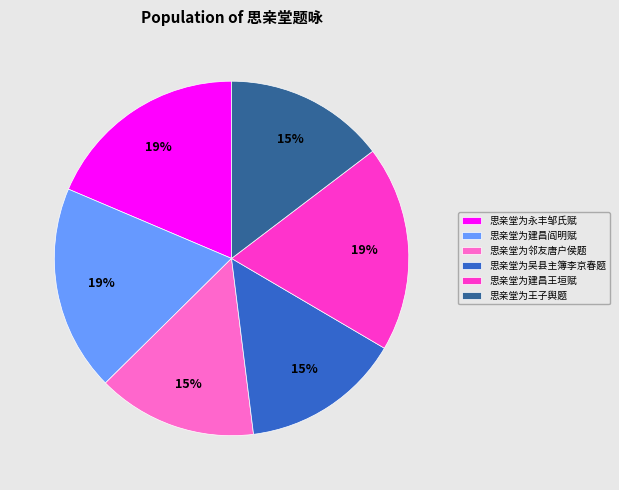

What percentage is the 思亲堂为邻友唐户侯题 slice, to the nearest percent?

15%